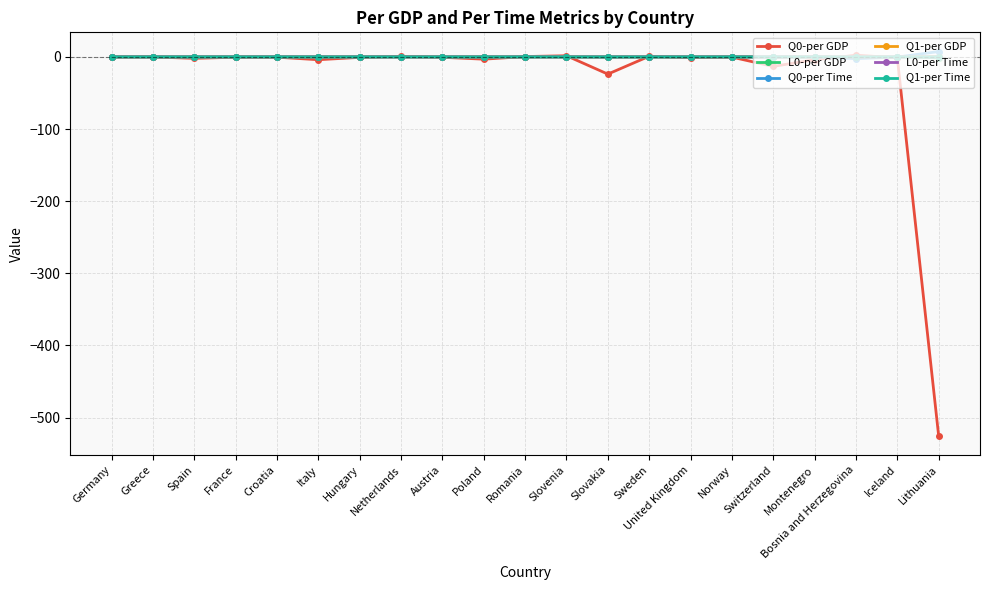

Is it true that Q1-per Time equals 0.0 at Slovakia?

True